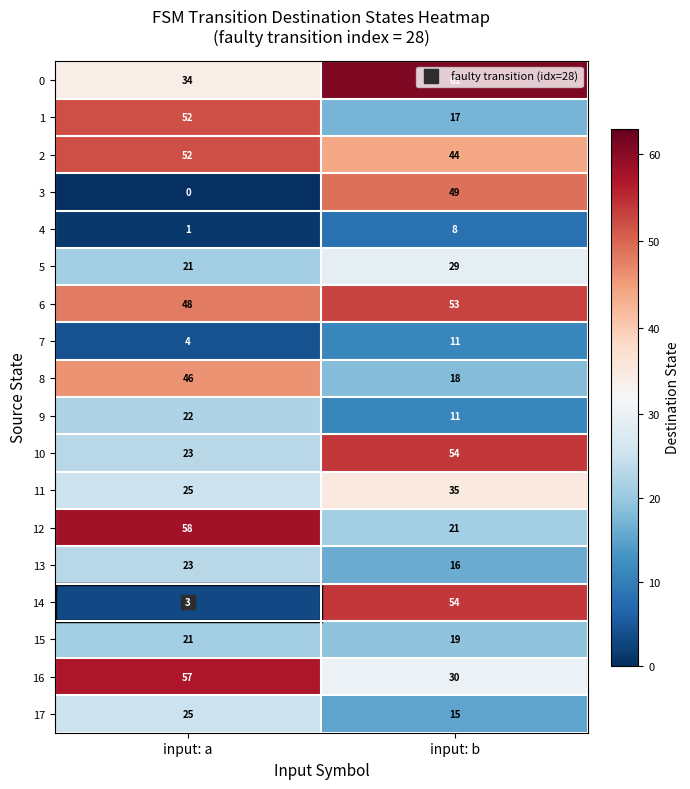

Which series has the largest total across all categories?

6